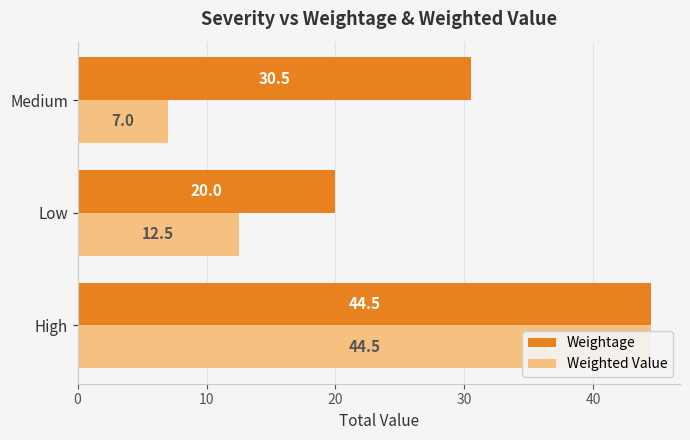

List the series in order of their peak value, highest first.

Weightage, Weighted Value